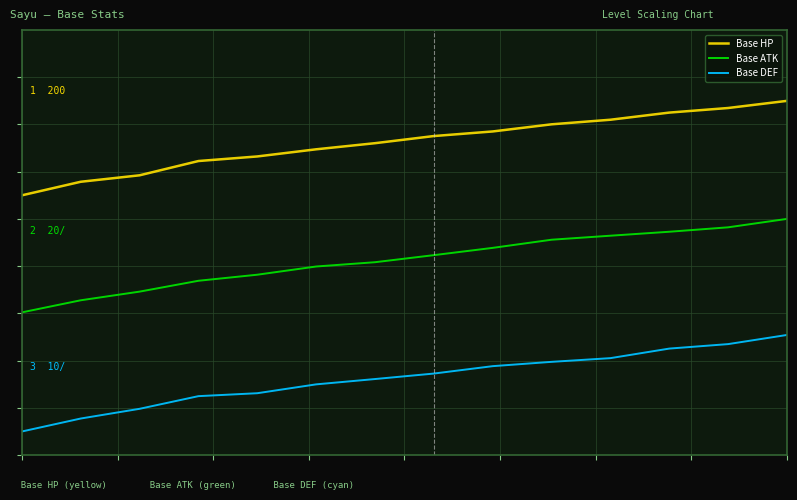

True or false: Base HP has more than 2 interior local peaks.

False